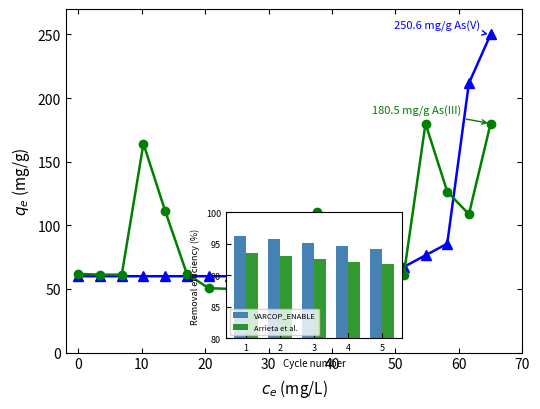

True or false: Arrieta et al. has a value of 34.4 at 5.

False